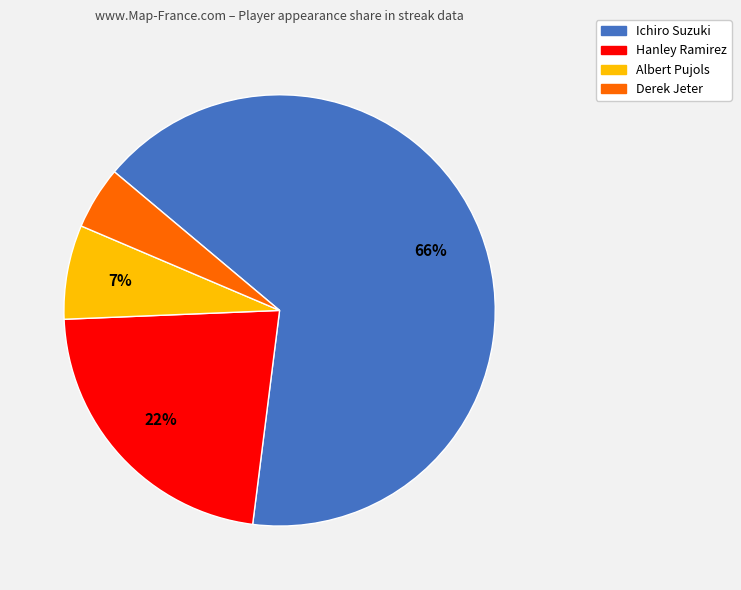

The Derek Jeter slice represents 5% of the pie. True or false?

True